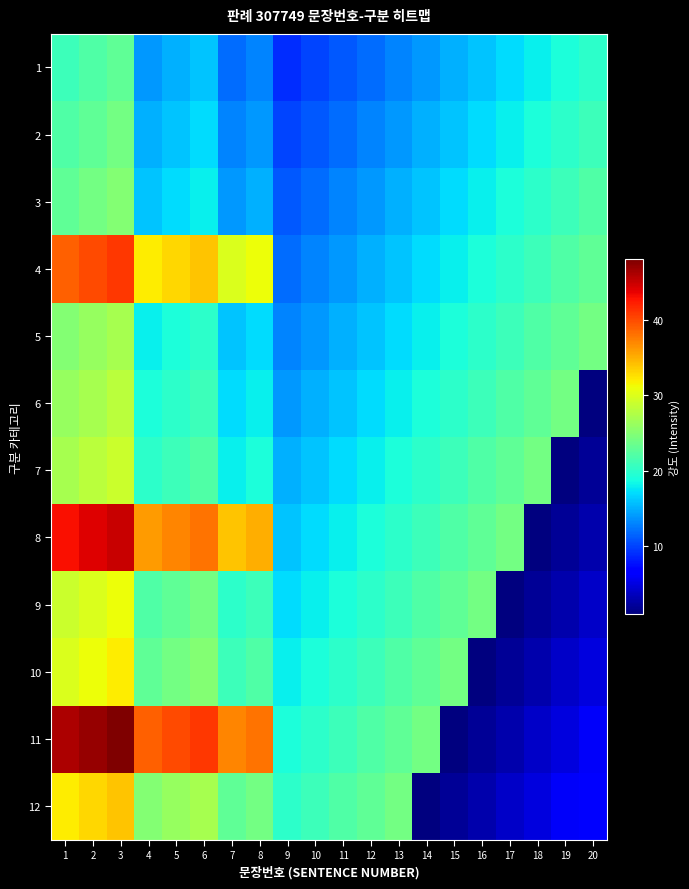

How many series are shown in this chart?

12